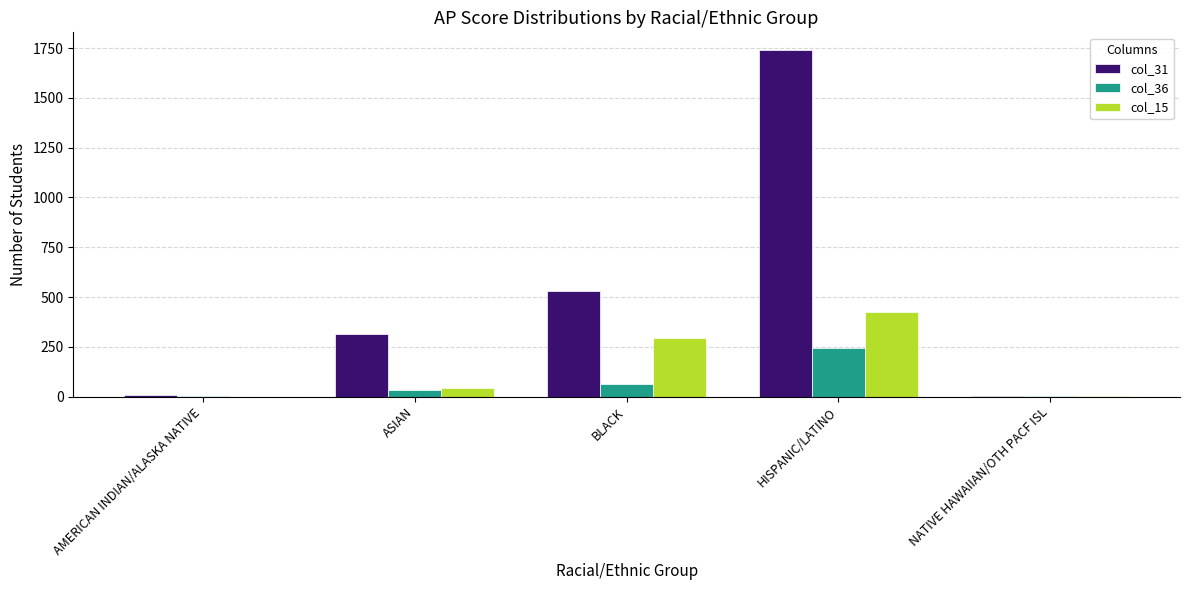

At which category is the sum across all series the highest?

HISPANIC/LATINO